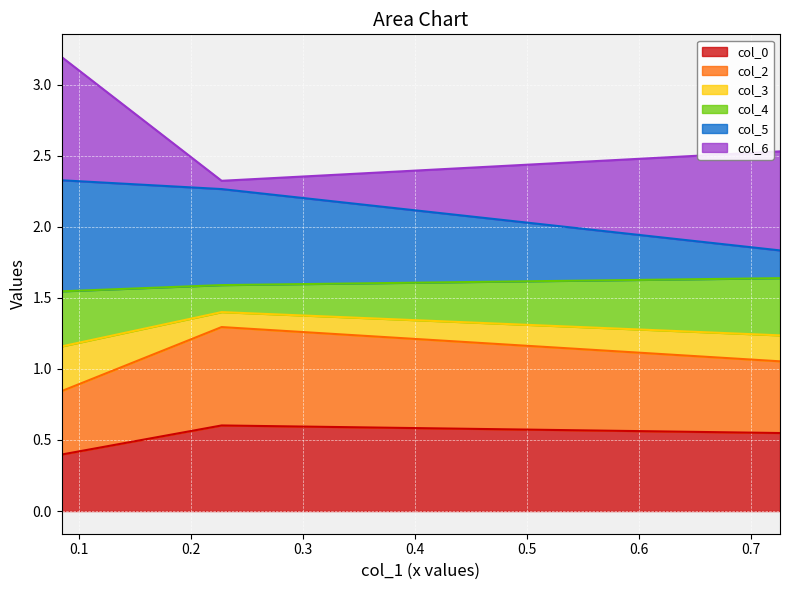

What is the label of the 3rd point from the right?

0.08450650512005886